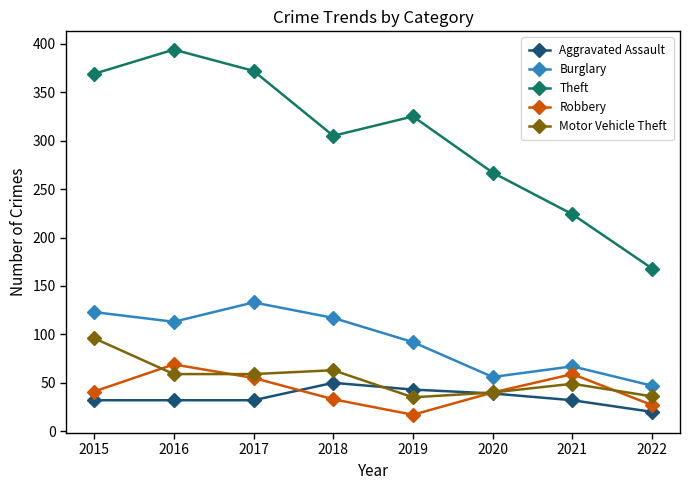

At which label is Burglary closest to 90?

2019